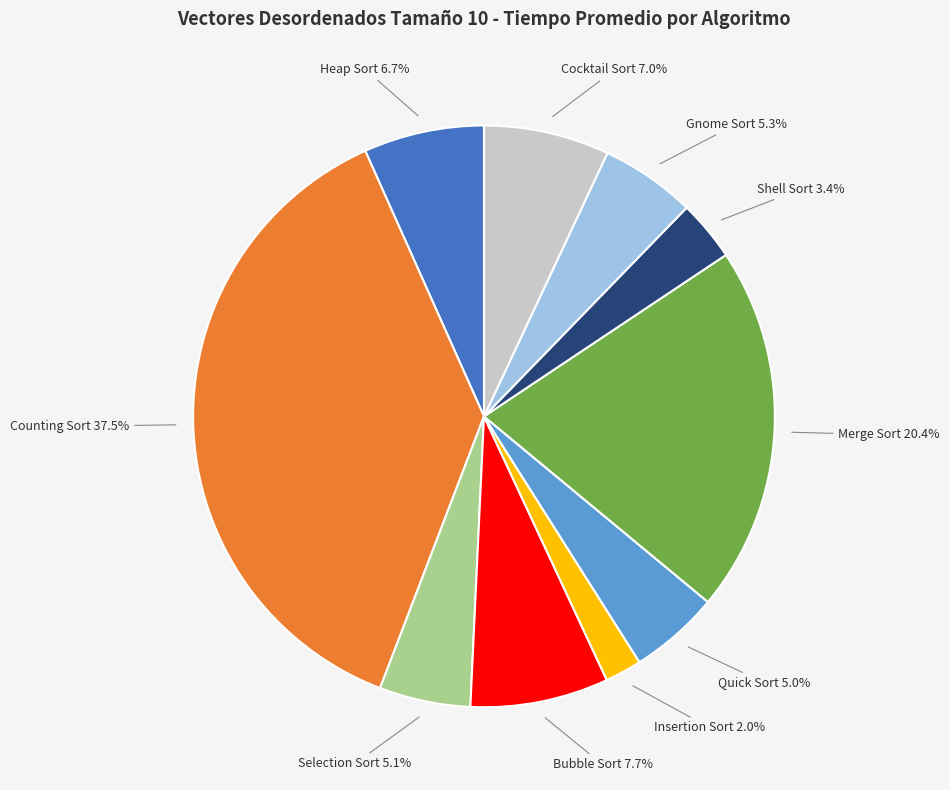

Does any single category account for the majority?

No